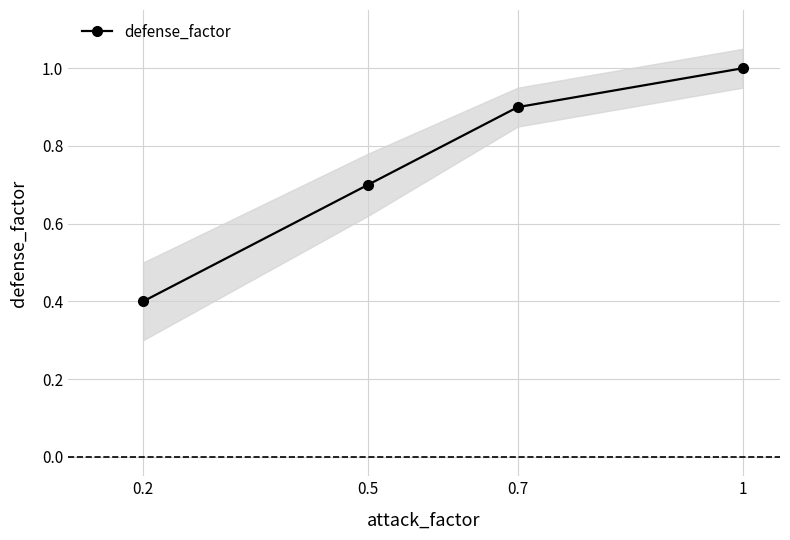

Rank the categories by value from lowest to highest.

0.2, 0.5, 0.7, 1